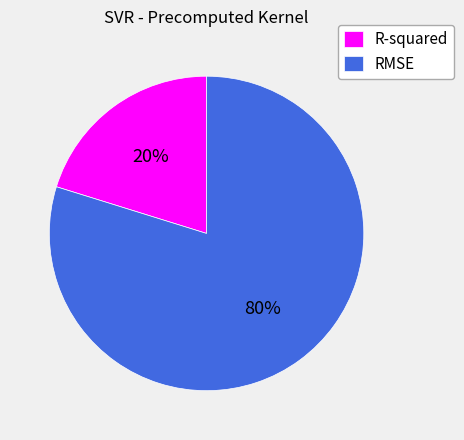

True or false: R-squared accounts for 20% of the total.

True